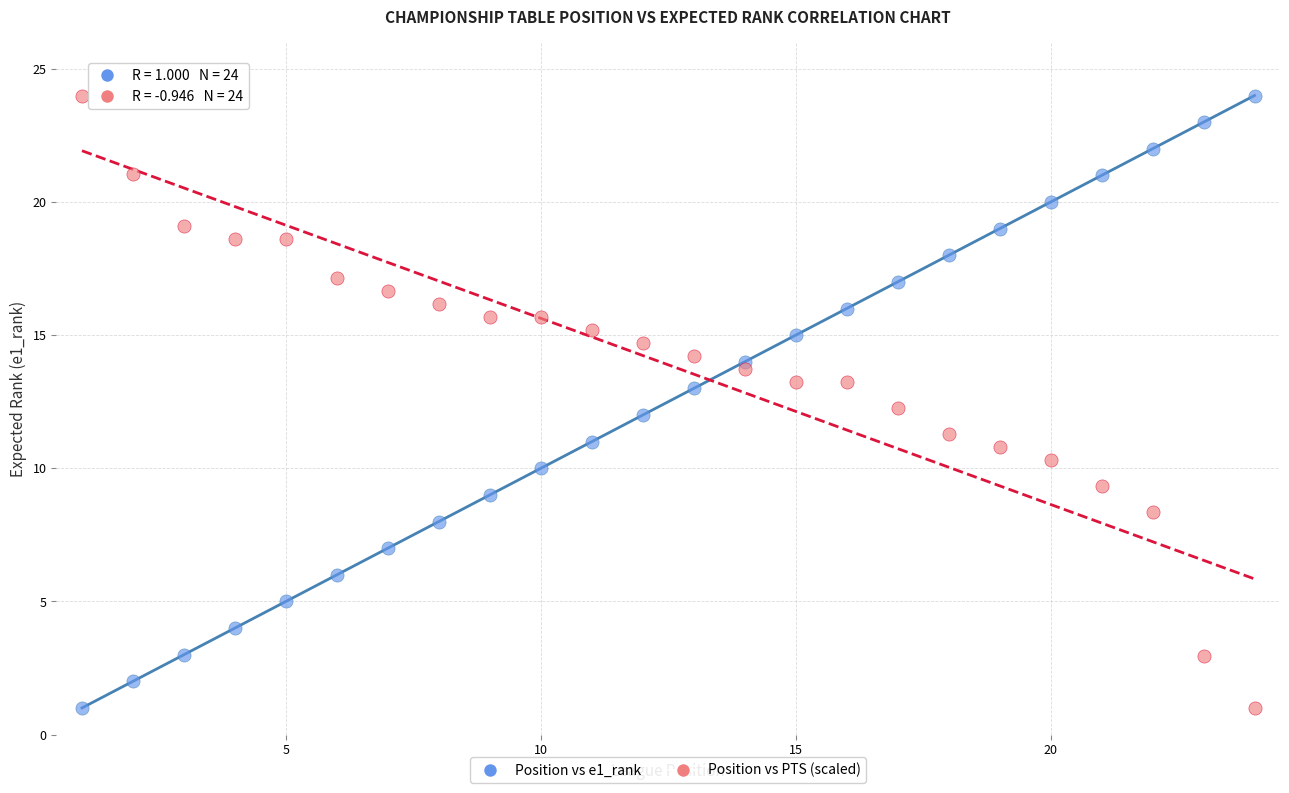

Across all data points, what is the range of Y values (max minus min)?

23.0